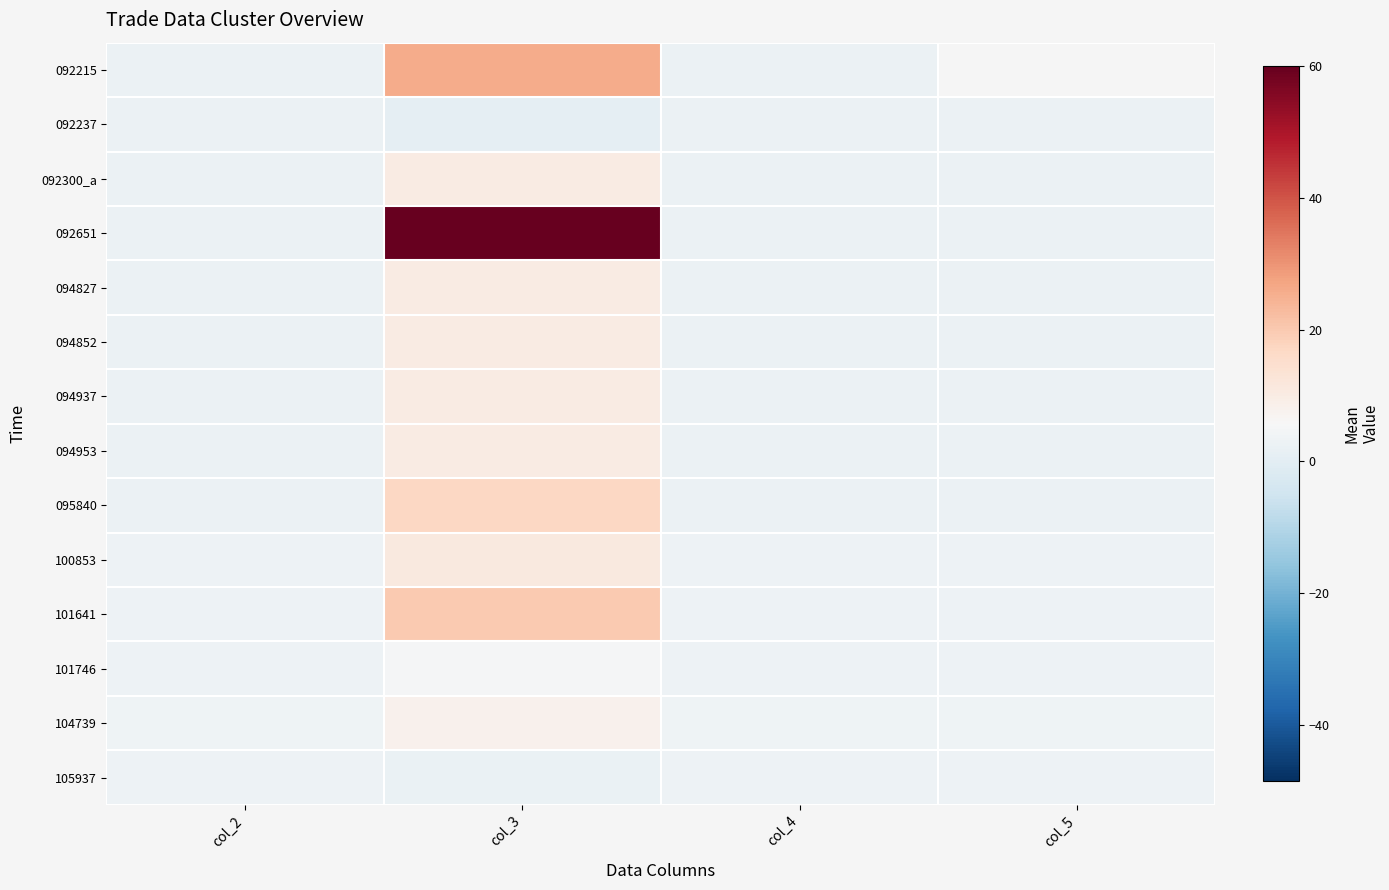

The 092651 series shows 60.0 at col_3. True or false?

True